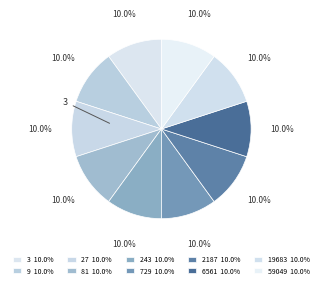

Count the number of slices in the pie.

10